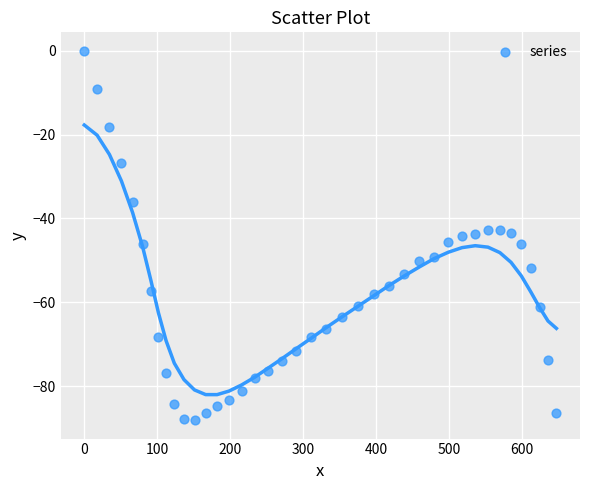

What is the range of X values (max minus min)?

647.6